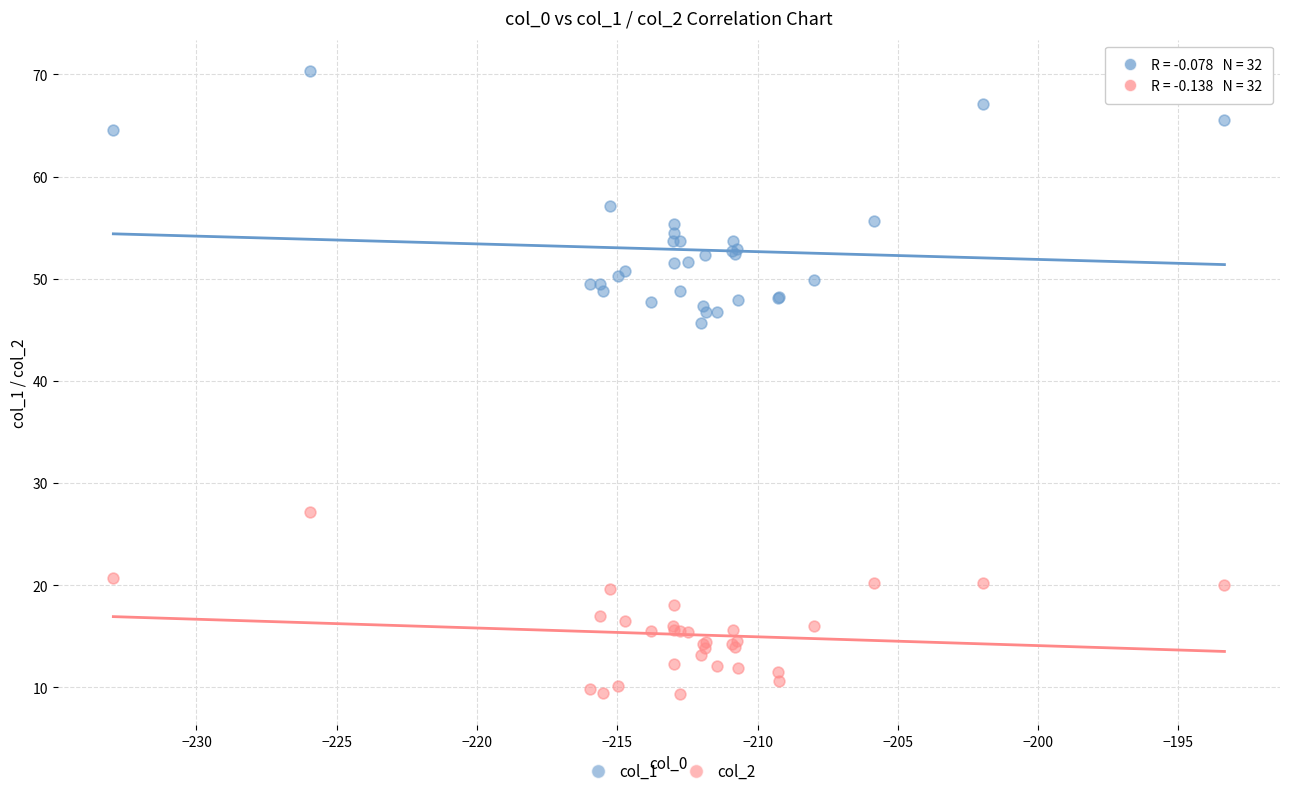

Across all series, what Y value is closest to 39?

45.6